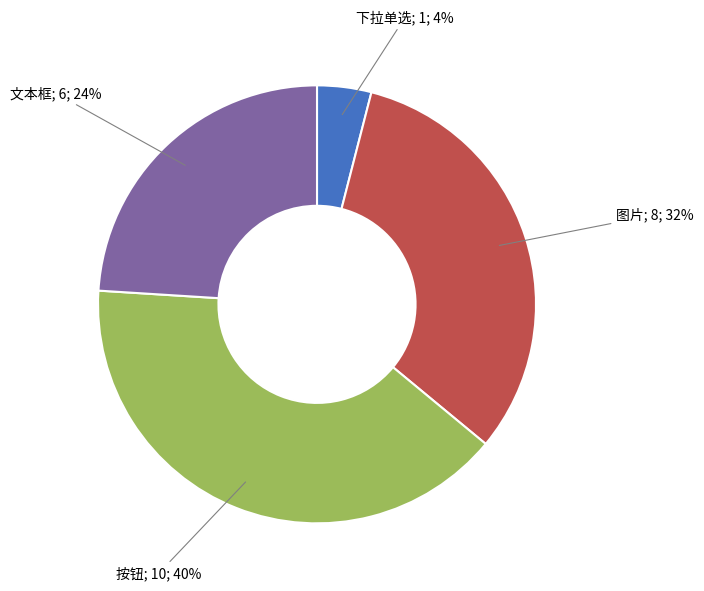

To the nearest percent, what is the difference between the largest and smallest slice percentages?

36%